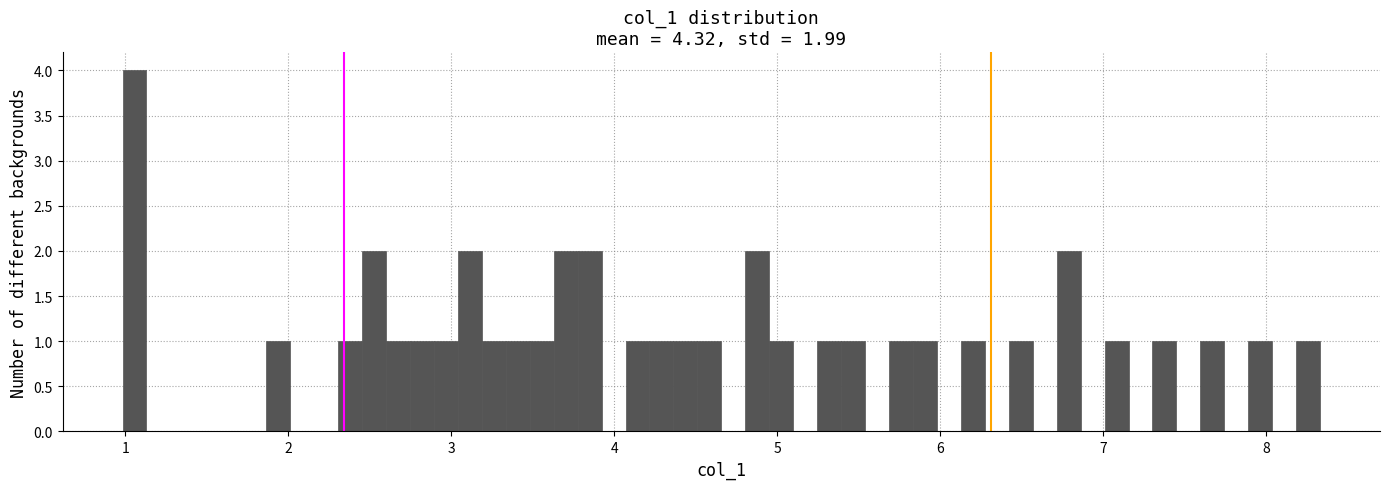

Read against the x-axis, roughly where is the centre of the tallest bar?

1.1